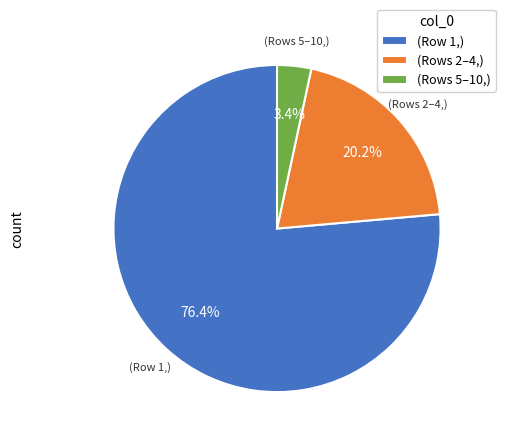

Combined, do (Row 1,) and (Rows 5–10,) account for over 50%?

Yes